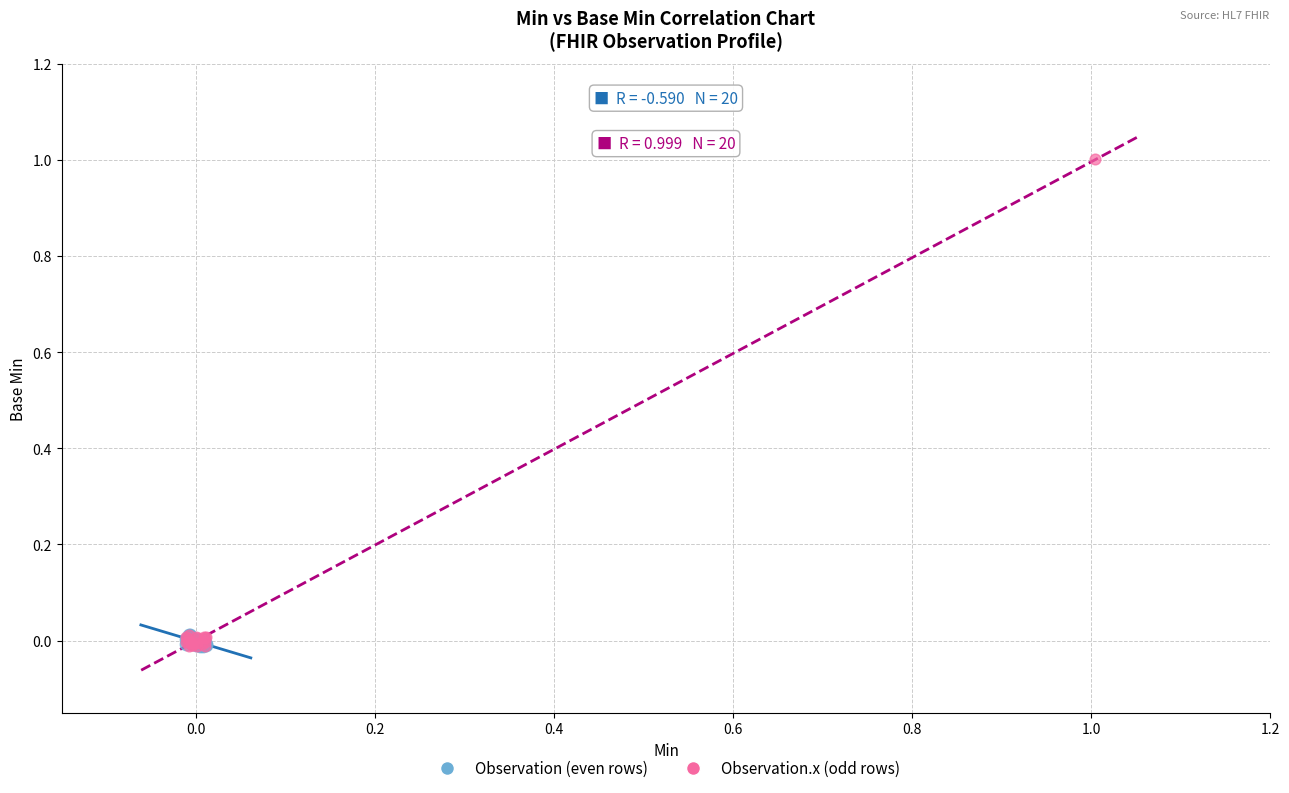

Which series has the widest spread of Y values?

Observation.x (odd rows)